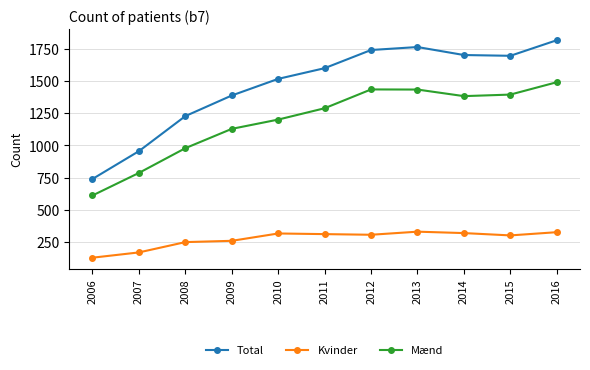

At 2016, list the series in order from largest to smallest.

Total, Mænd, Kvinder